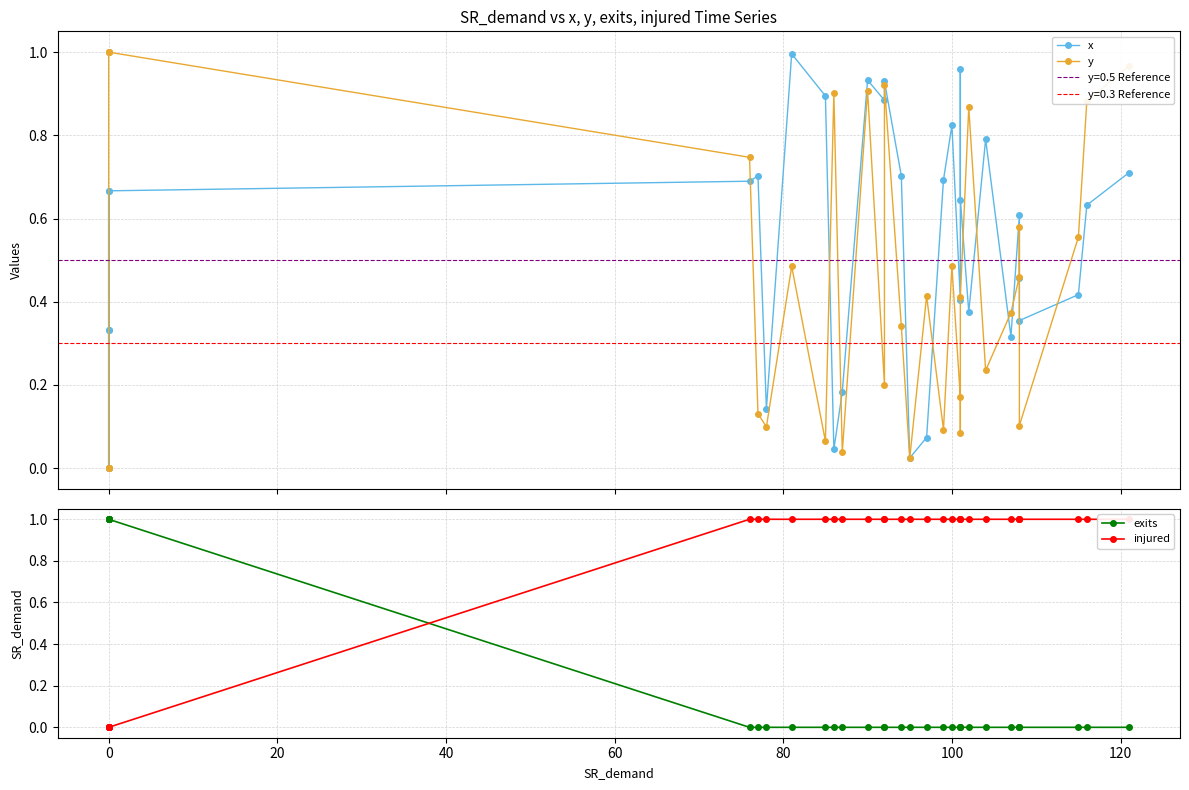

Reading left to right, list all the values displayed in this chart.

x: 0.0	0.3	0.7	0.0	0.3	0.7	0.7	0.7	0.1	1.0	0.9	0.0	0.2	0.9	0.9	0.9	0.7	0.0	0.1	0.7	0.8	0.4	1.0	0.6	0.4	0.8	0.3	0.6	0.5	0.4	0.4	0.6	0.7
y: 0.0	0.0	0.0	1.0	1.0	1.0	0.7	0.1	0.1	0.5	0.1	0.9	0.0	0.9	0.2	0.9	0.3	0.0	0.4	0.1	0.5	0.2	0.1	0.4	0.9	0.2	0.4	0.5	0.6	0.1	0.6	0.9	1.0
exits: 1.0	1.0	1.0	1.0	1.0	1.0	0.0	0.0	0.0	0.0	0.0	0.0	0.0	0.0	0.0	0.0	0.0	0.0	0.0	0.0	0.0	0.0	0.0	0.0	0.0	0.0	0.0	0.0	0.0	0.0	0.0	0.0	0.0
injured: 0.0	0.0	0.0	0.0	0.0	0.0	1.0	1.0	1.0	1.0	1.0	1.0	1.0	1.0	1.0	1.0	1.0	1.0	1.0	1.0	1.0	1.0	1.0	1.0	1.0	1.0	1.0	1.0	1.0	1.0	1.0	1.0	1.0